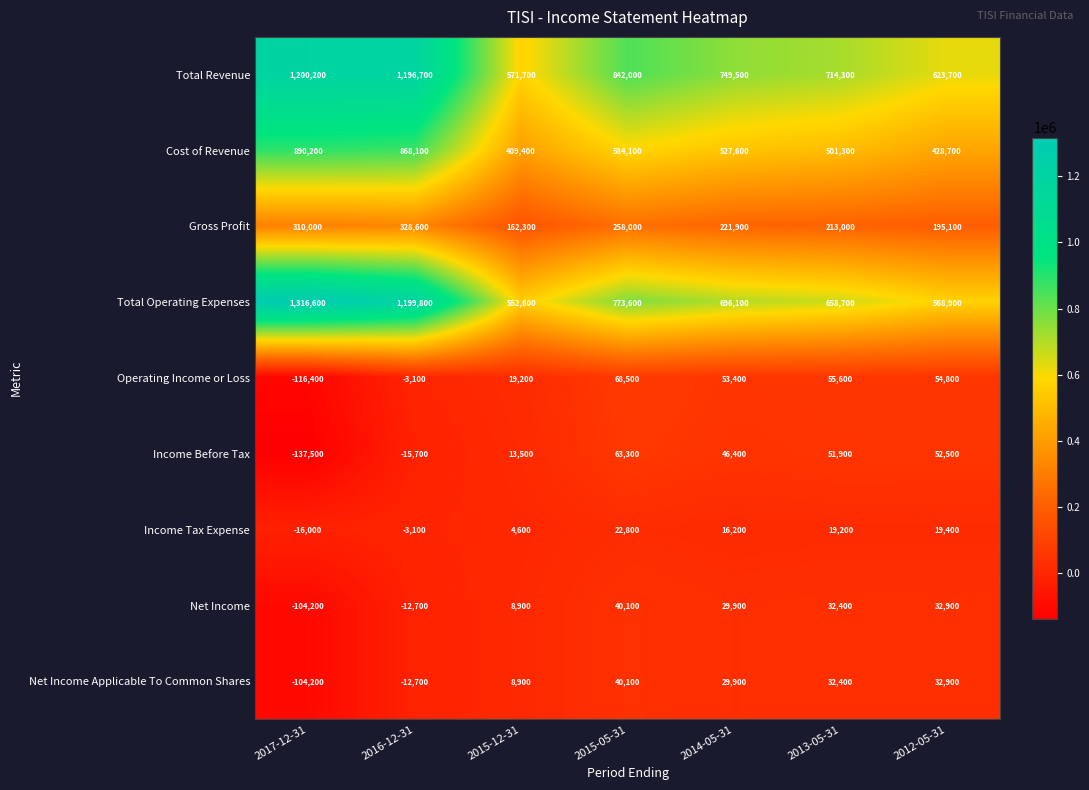

Which category has the lowest value in the Net Income series?

2017-12-31